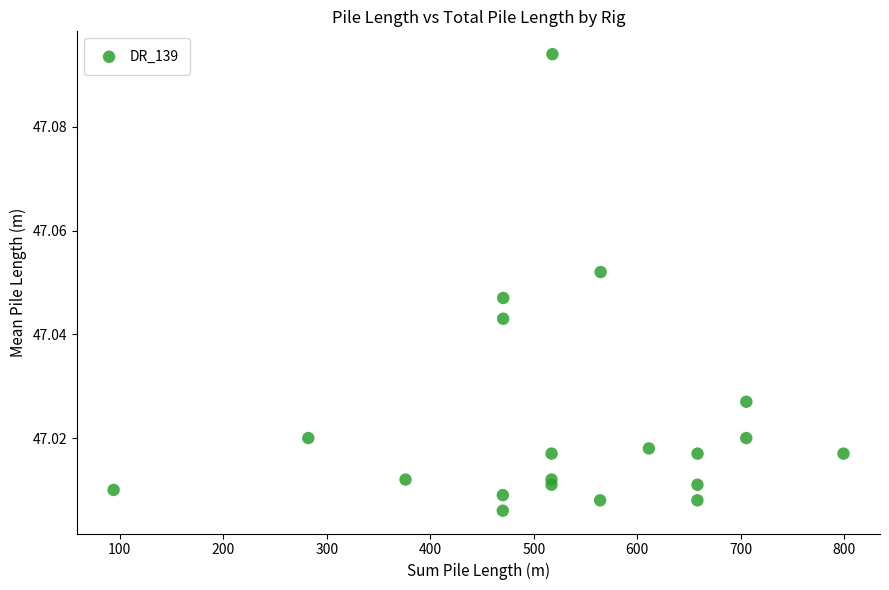

What is the range of X values (max minus min)?

705.3